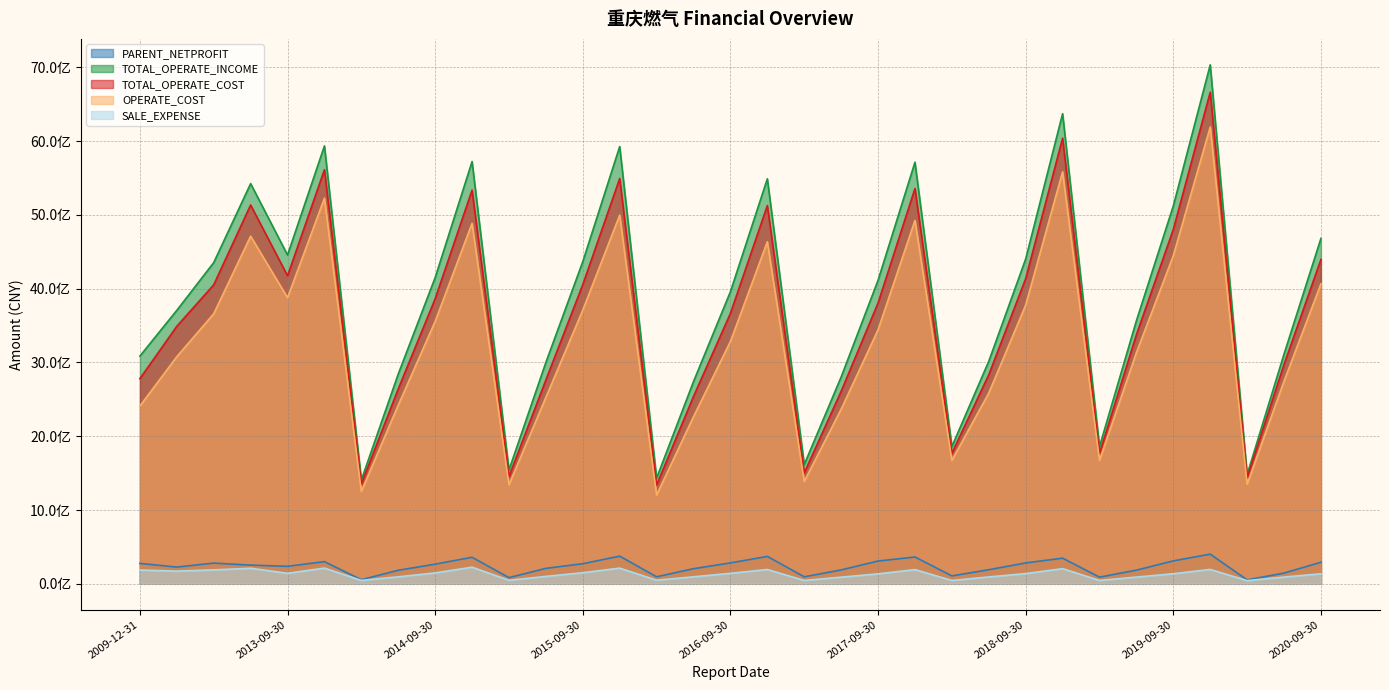

At which label does SALE_EXPENSE reach its peak?

2014-12-31